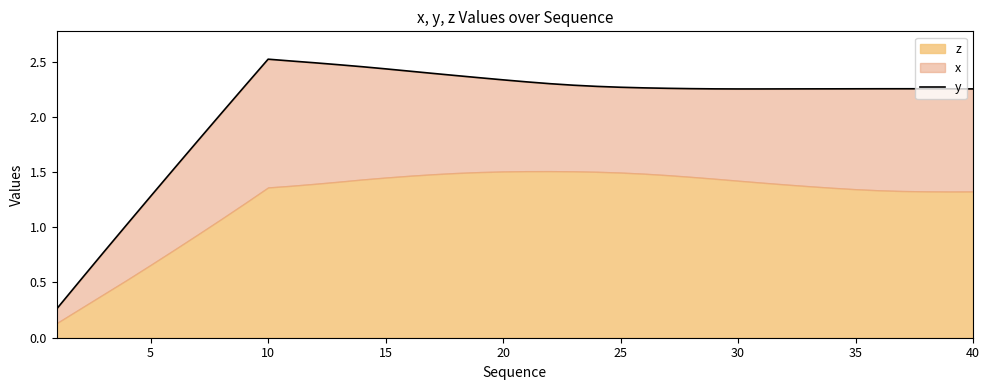

Count the number of categories in the chart.

40